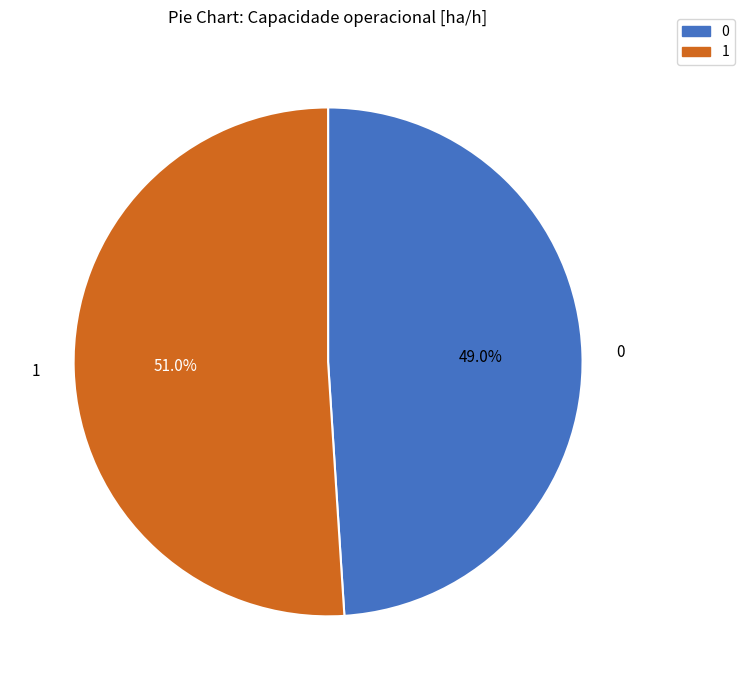

What is the ratio of the value at 1 to the value at 0?

1.0